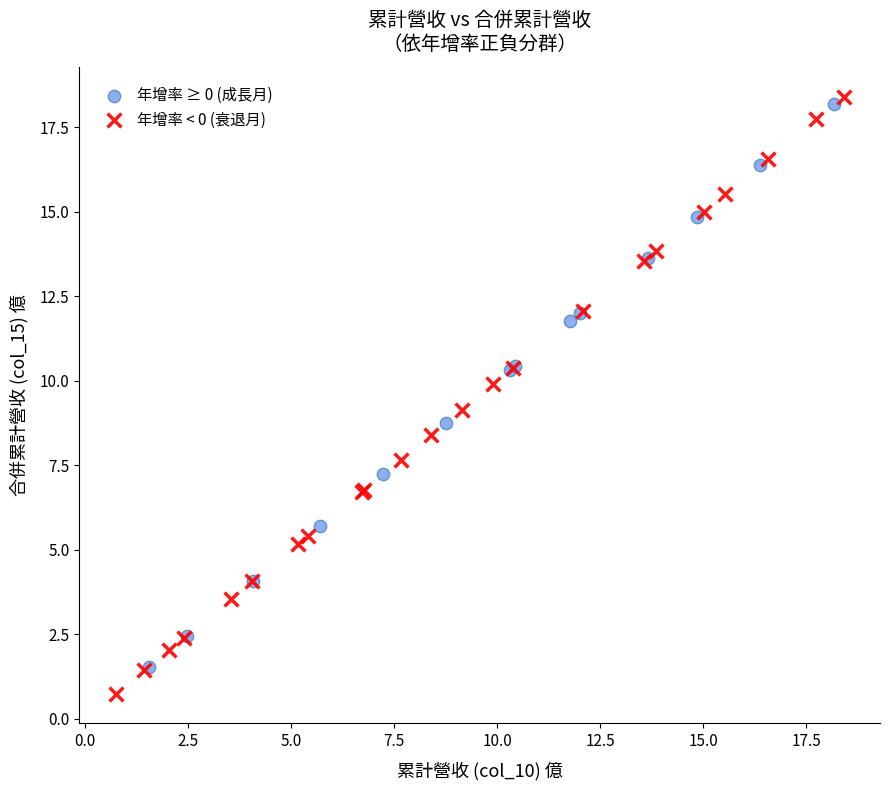

Which series contains the lowest Y value?

年增率 < 0 (衰退月)